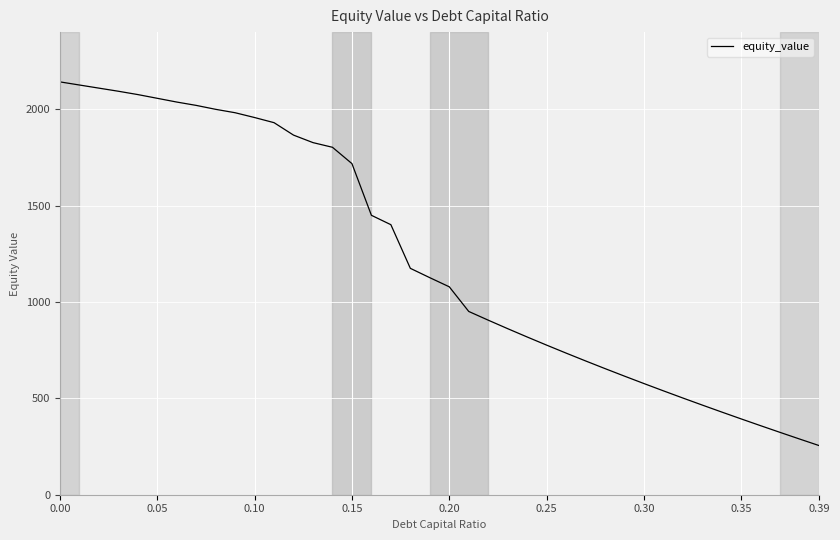

What is the difference between the second highest and minimum values?

1870.8